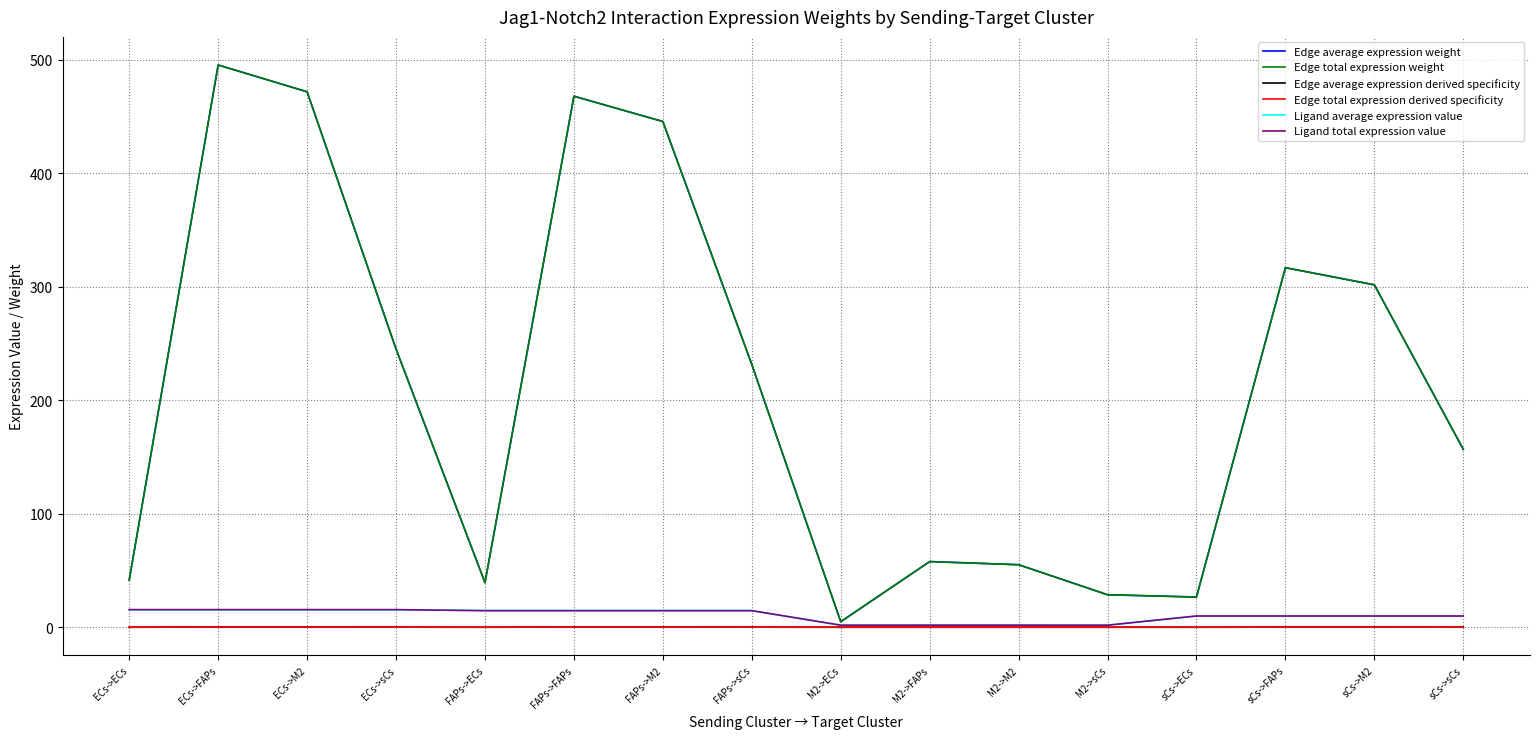

Is the value of Ligand average expression value at ECs->FAPs greater than the value of Edge average expression derived specificity at FAPs->M2?

Yes